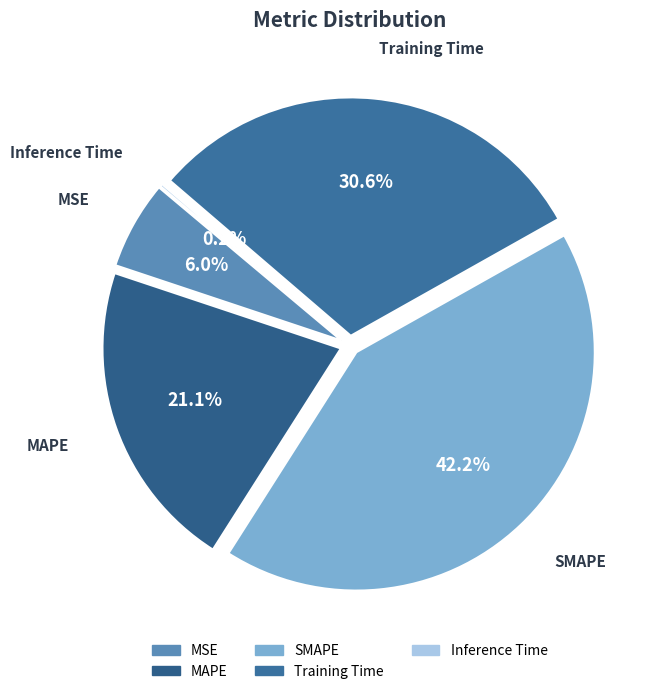

What is the largest slice in the pie chart?

SMAPE